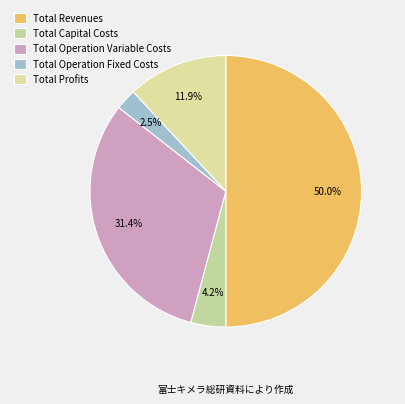

The Total Revenues slice represents 40% of the pie. True or false?

False